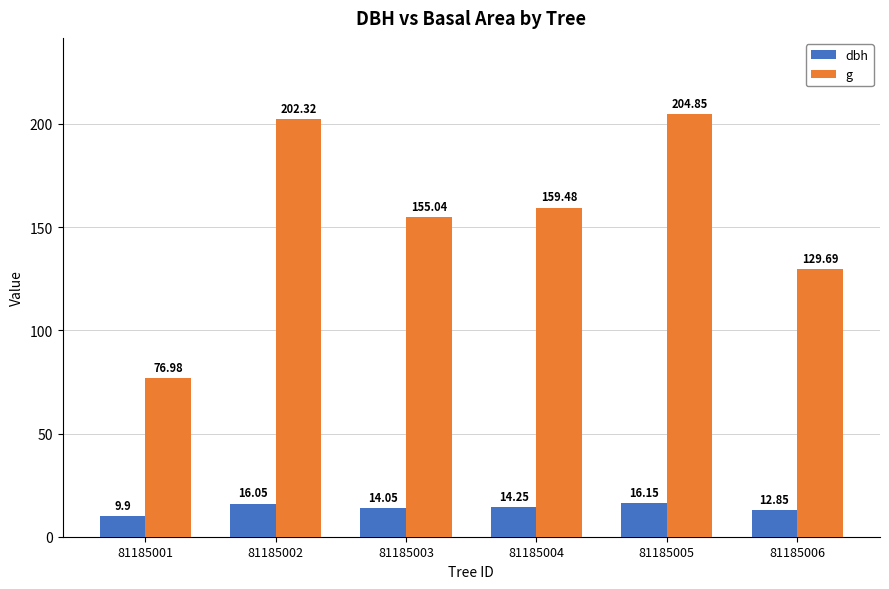

At how many categories does at least one series exceed 102?

5